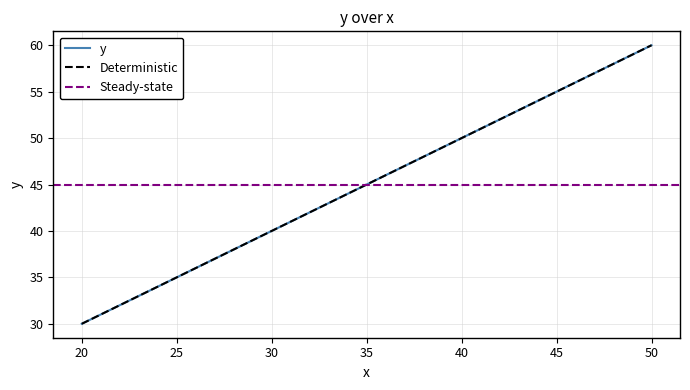

What is the greatest value displayed?

60